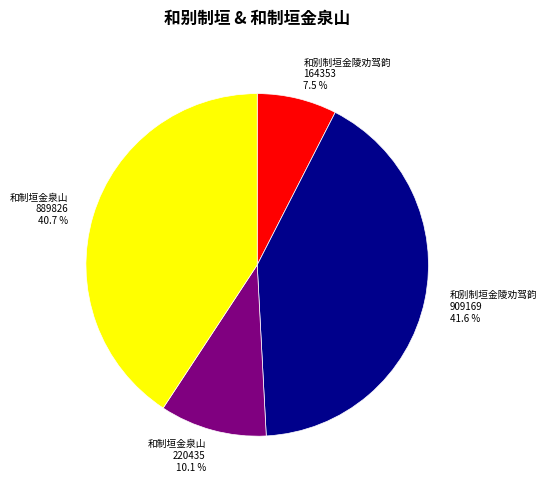

Is the sum of 和制垣金泉山 220435 10.1 % and 和别制垣金陵劝驾韵 909169 41.6 % greater than half?

Yes